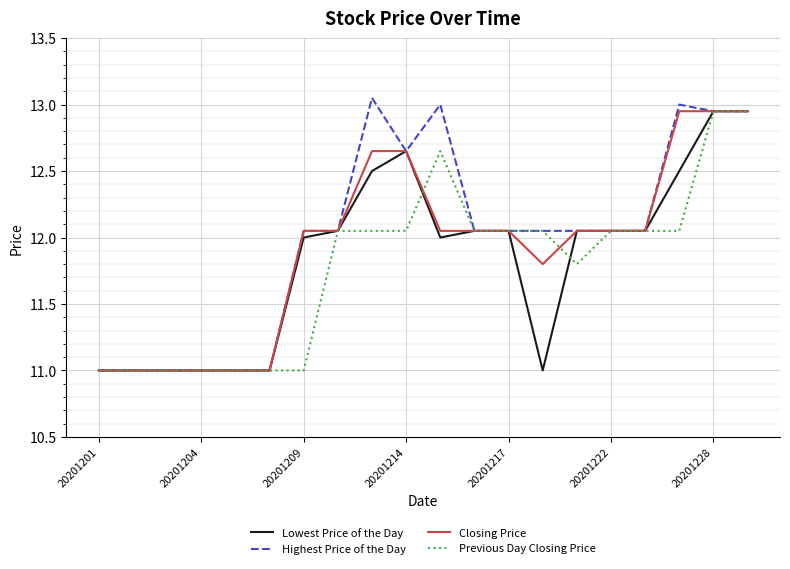

What is the smallest value displayed?

11.0